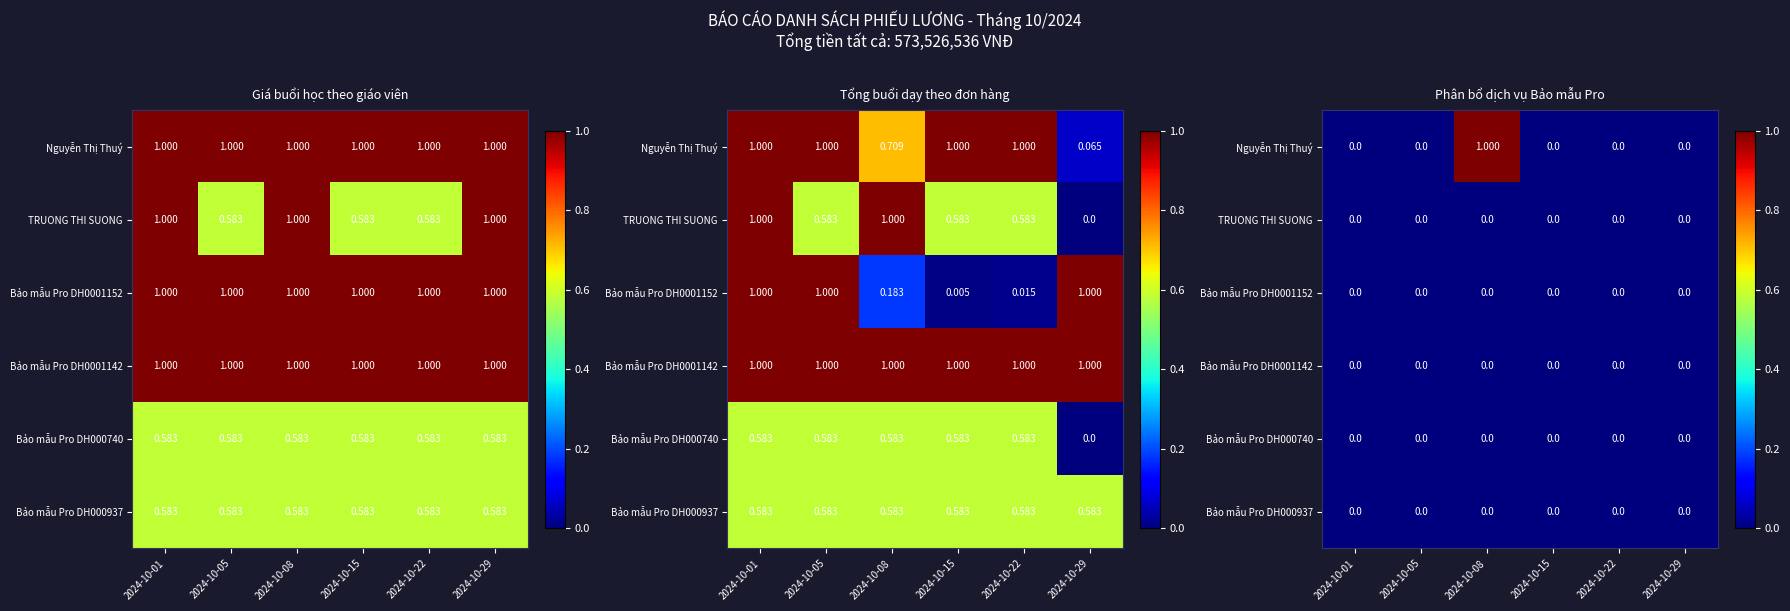

At which category is the sum across all series the highest?

2024-10-08